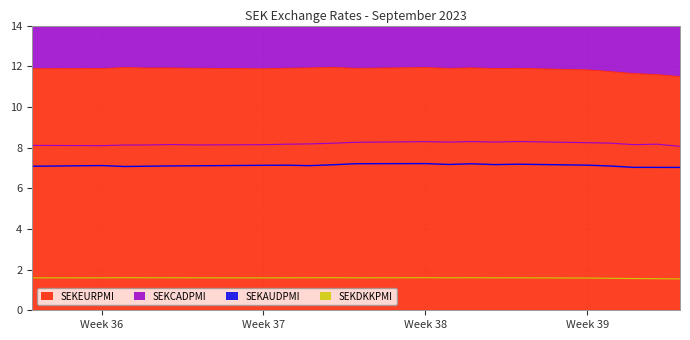

What is the total value across all series at 2023-09-20?

29.0